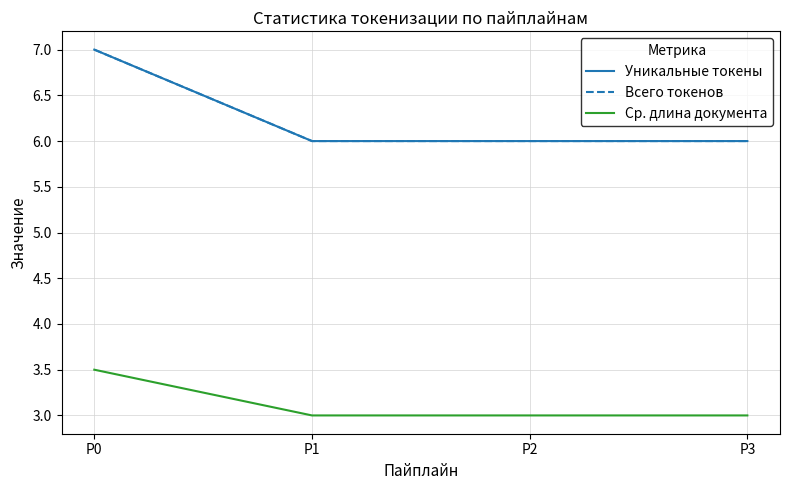

Does the chart display data point markers on the line(s)?

No